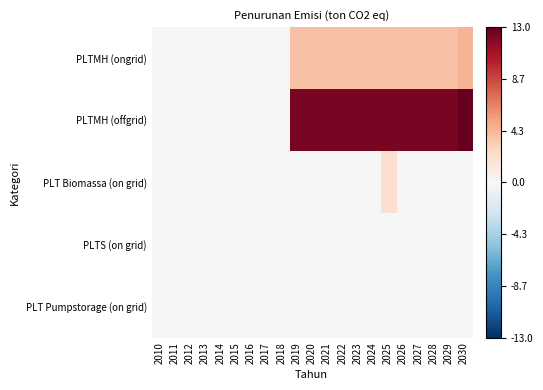

Reading left to right, list all the values displayed in this chart.

PLTMH (ongrid): 2010=0.0	2011=0.0	2012=0.0	2013=0.0	2014=0.0	2015=0.0	2016=0.0	2017=0.0	2018=0.0	2019=3.8	2020=3.8	2021=3.8	2022=3.8	2023=3.8	2024=3.8	2025=3.8	2026=3.8	2027=3.8	2028=3.8	2029=3.8	2030=4.4
PLTMH (offgrid): 2010=0.0	2011=0.0	2012=0.0	2013=0.0	2014=0.0	2015=0.0	2016=0.0	2017=0.0	2018=0.0	2019=12.3	2020=12.3	2021=12.3	2022=12.3	2023=12.3	2024=12.3	2025=12.3	2026=12.3	2027=12.3	2028=12.3	2029=12.3	2030=13.0
PLT Biomassa (on grid): 2010=0.0	2011=0.0	2012=0.0	2013=0.0	2014=0.0	2015=0.0	2016=0.0	2017=0.0	2018=0.0	2019=0.0	2020=0.0	2021=0.0	2022=0.0	2023=0.0	2024=0.0	2025=2.2	2026=0.0	2027=0.0	2028=0.0	2029=0.0	2030=0.0
PLTS (on grid): 2010=0.0	2011=0.0	2012=0.0	2013=0.0	2014=0.0	2015=0.0	2016=0.0	2017=0.0	2018=0.0	2019=0.0	2020=0.0	2021=0.0	2022=0.0	2023=0.0	2024=0.0	2025=0.0	2026=0.0	2027=0.0	2028=0.0	2029=0.0	2030=0.0
PLT Pumpstorage (on grid): 2010=0.0	2011=0.0	2012=0.0	2013=0.0	2014=0.0	2015=0.0	2016=0.0	2017=0.0	2018=0.0	2019=0.0	2020=0.0	2021=0.0	2022=0.0	2023=0.0	2024=0.0	2025=0.0	2026=0.0	2027=0.0	2028=0.0	2029=0.0	2030=0.0